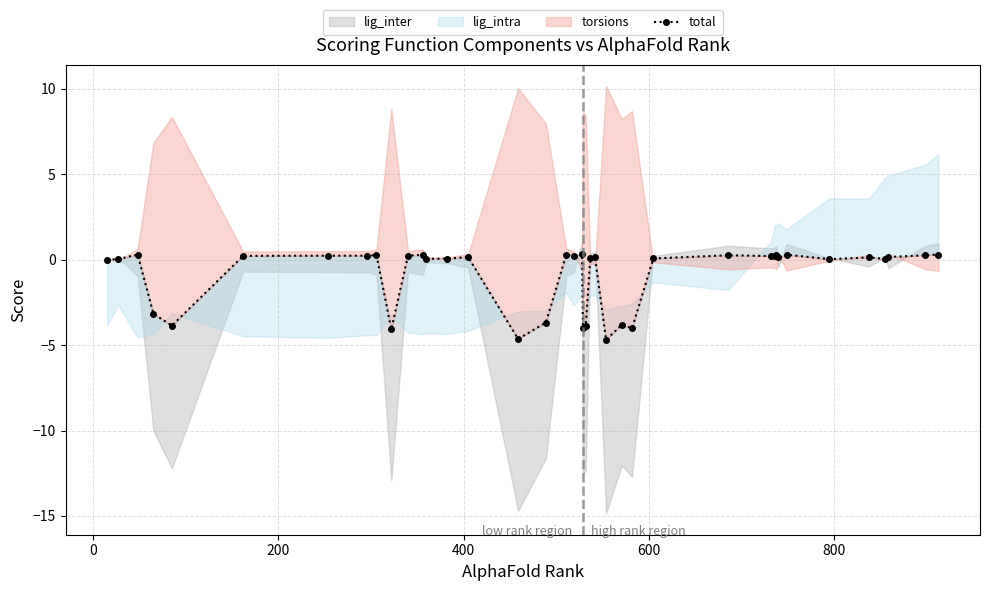

Does the chart display data point markers on the line(s)?

Yes